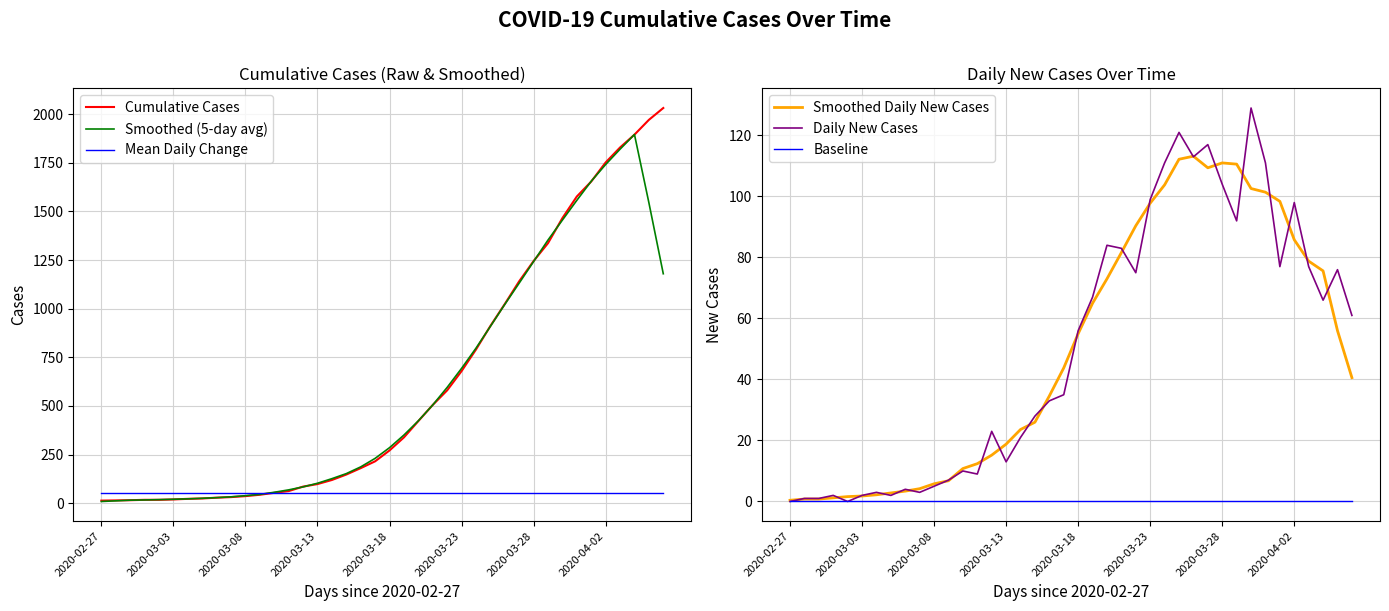

What is the maximum value for Smoothed (5-day avg)?

1895.8